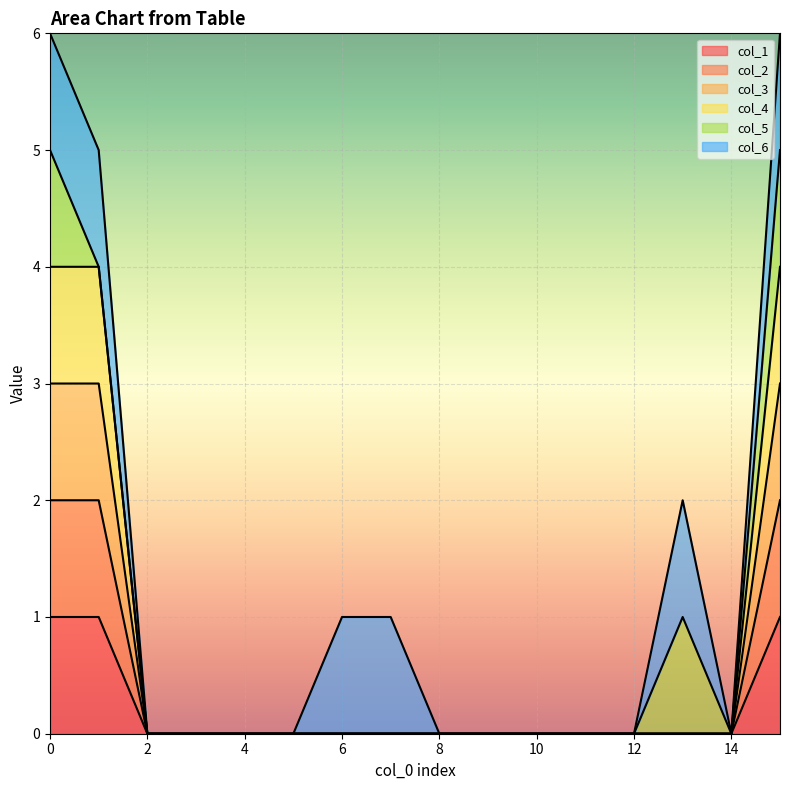

Does the chart display data point markers on the line(s)?

No